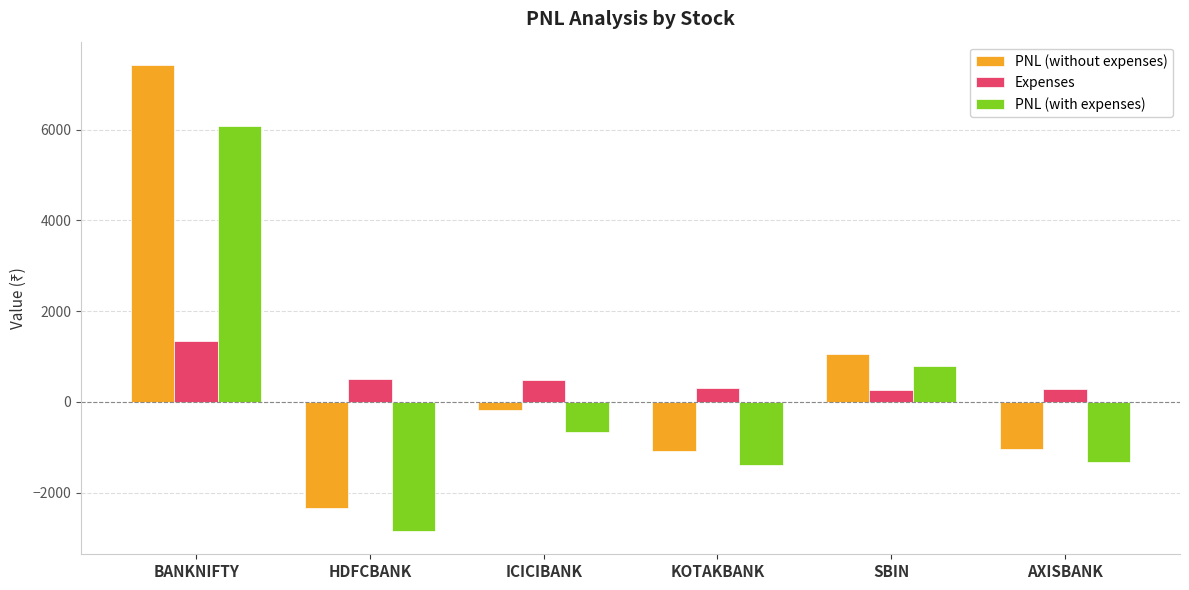

What is the label of the 6th bar from the left?

AXISBANK